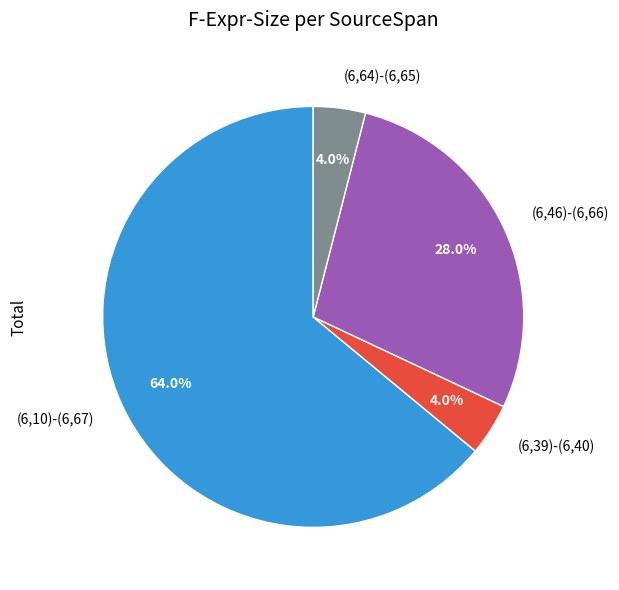

To the nearest percent, what is the average slice percentage?

25%